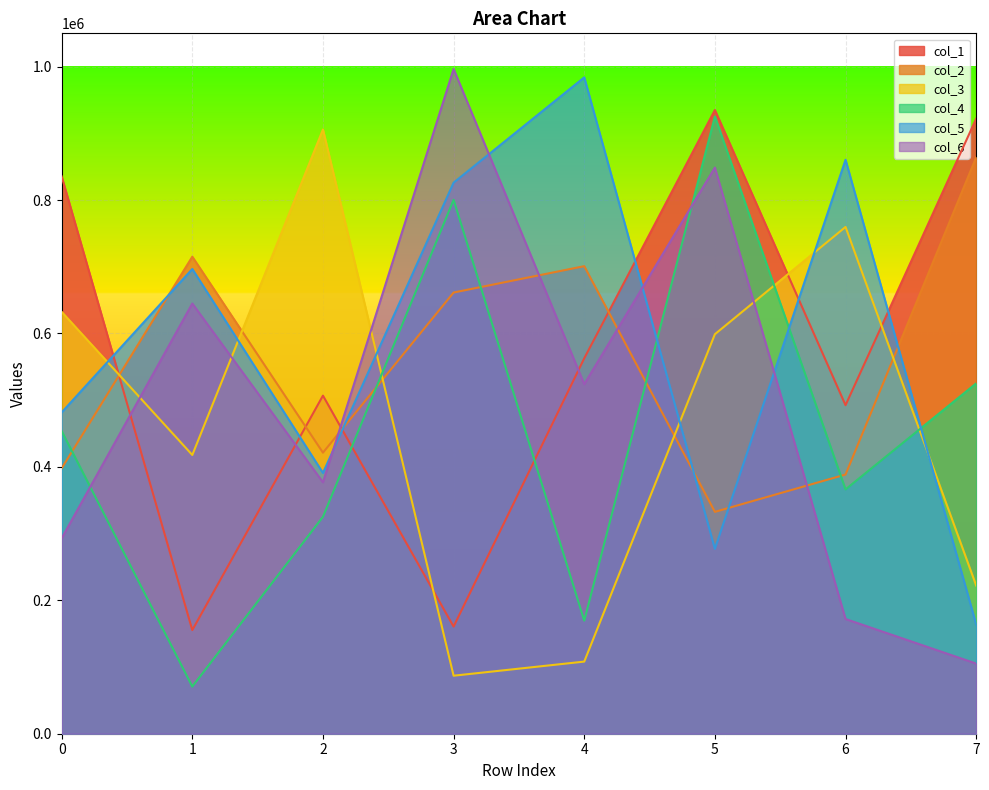

At how many categories does at least one series exceed 514869?

8